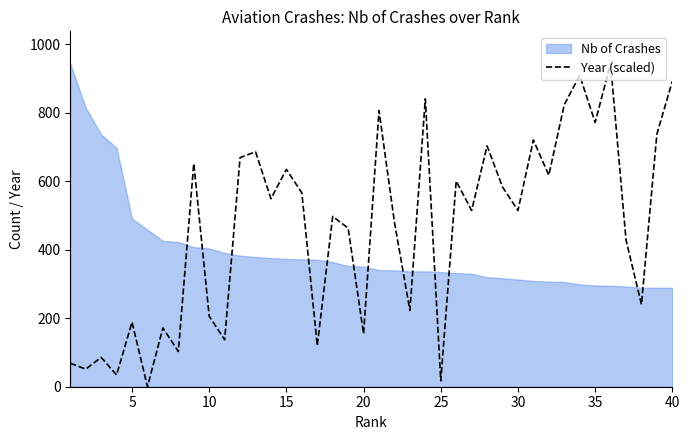

Does the chart have visible grid lines?

No